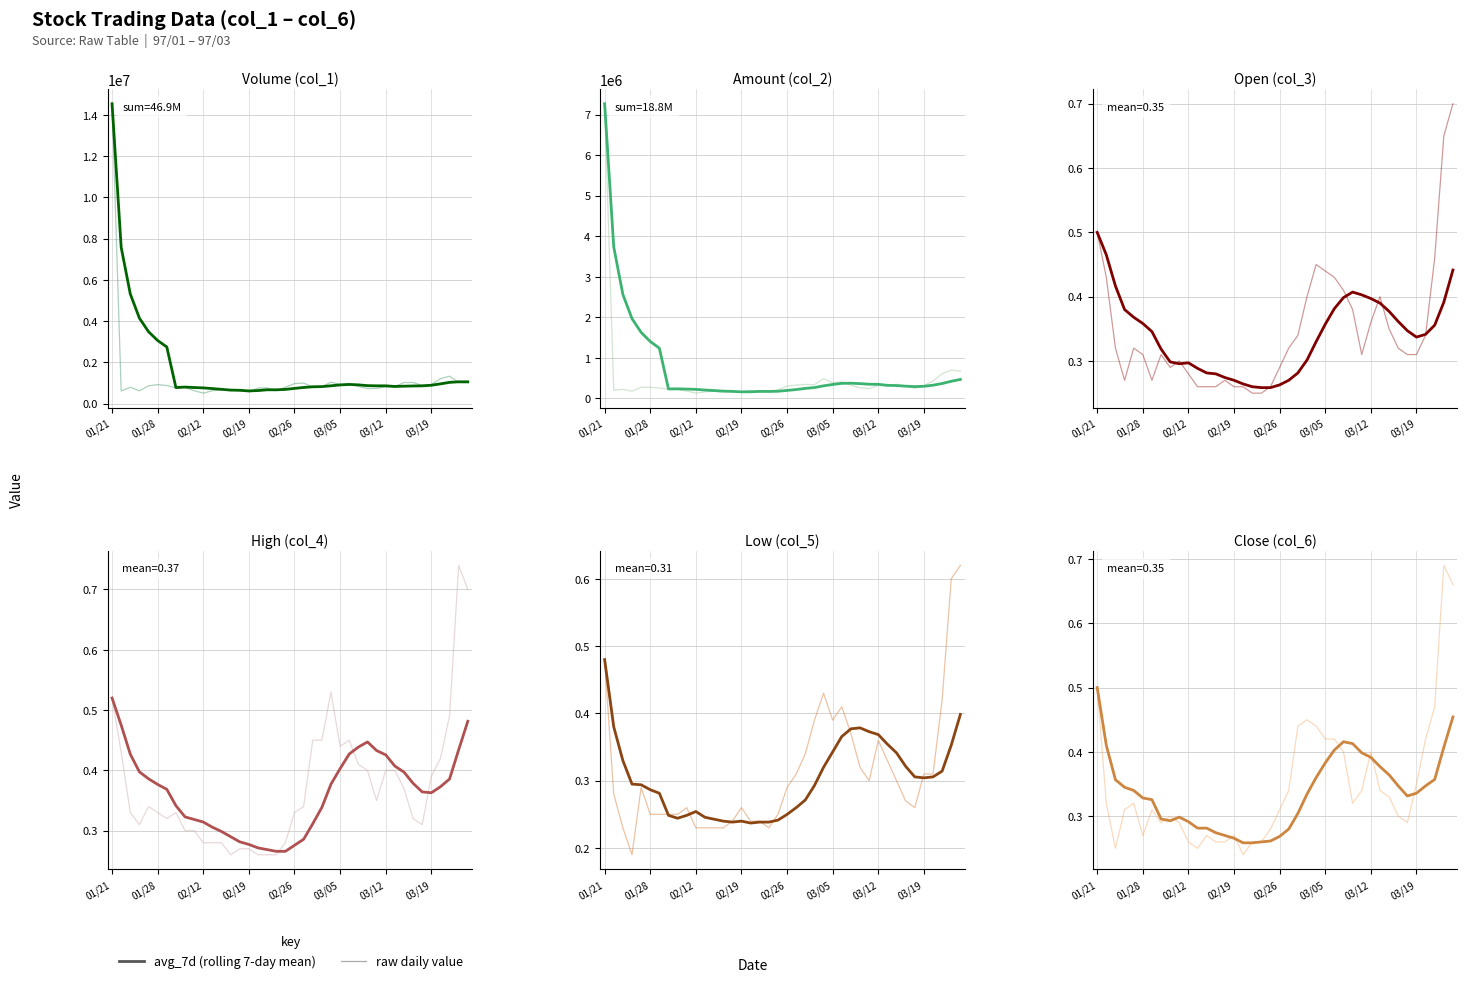

True or false: col_4 and col_2 cross at least once.

False